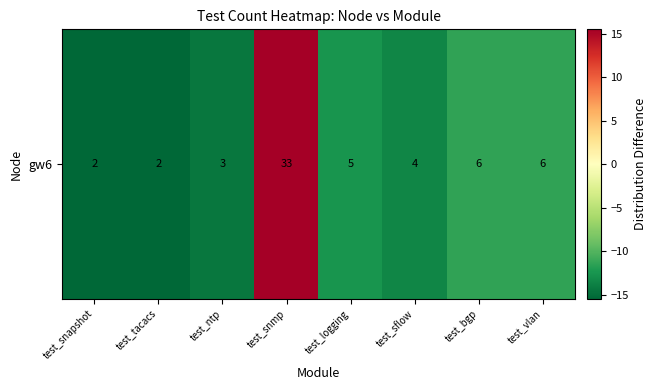

Is it true that the value at test_logging is -4.1?

False